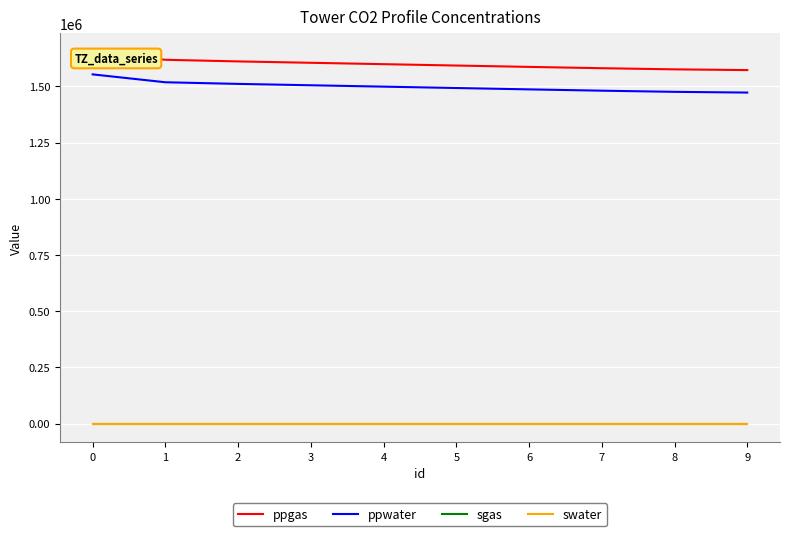

What is the sum of the ppgas values at 2 and 6?

3198757.8